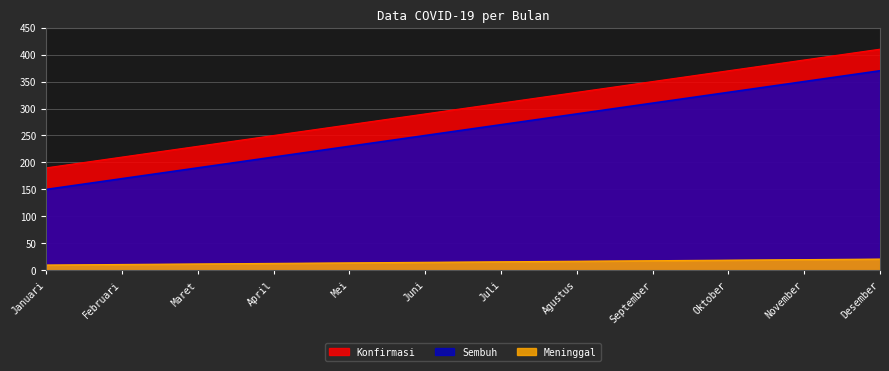

What position from the left is Juli?

7